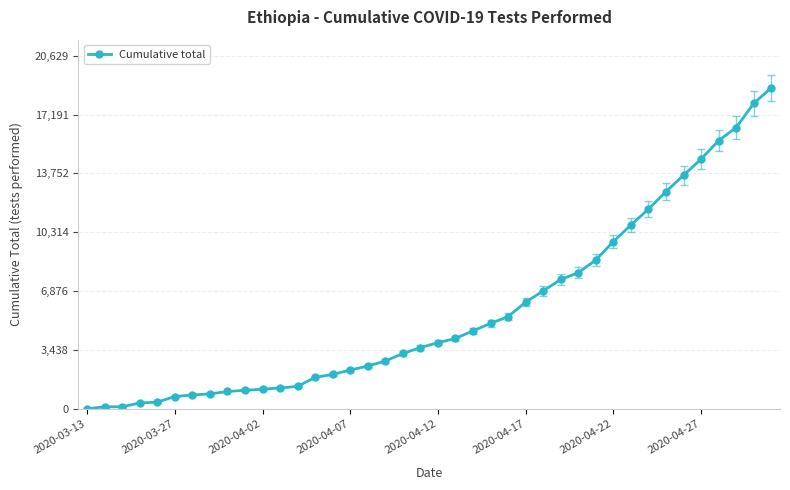

Does the chart have visible grid lines?

Yes